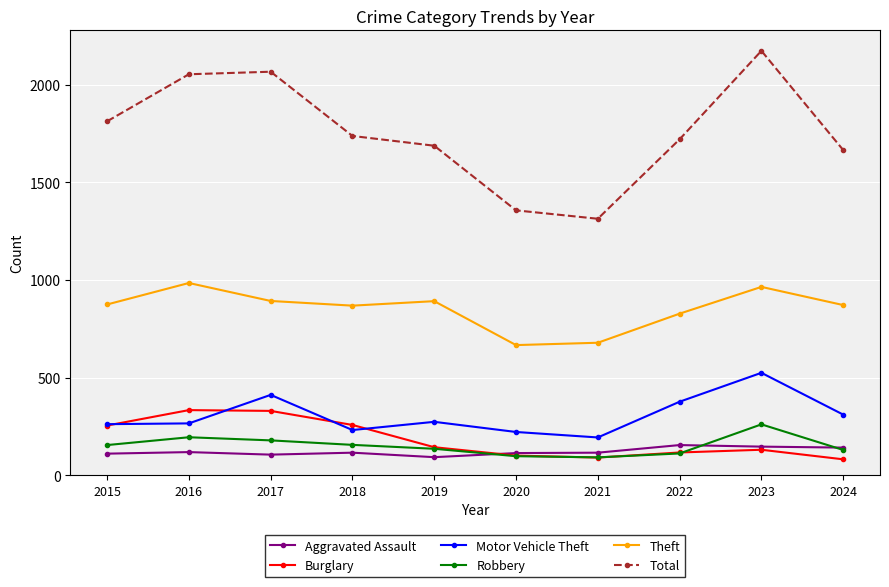

The value of Theft at 2015 is 1510. True or false?

False